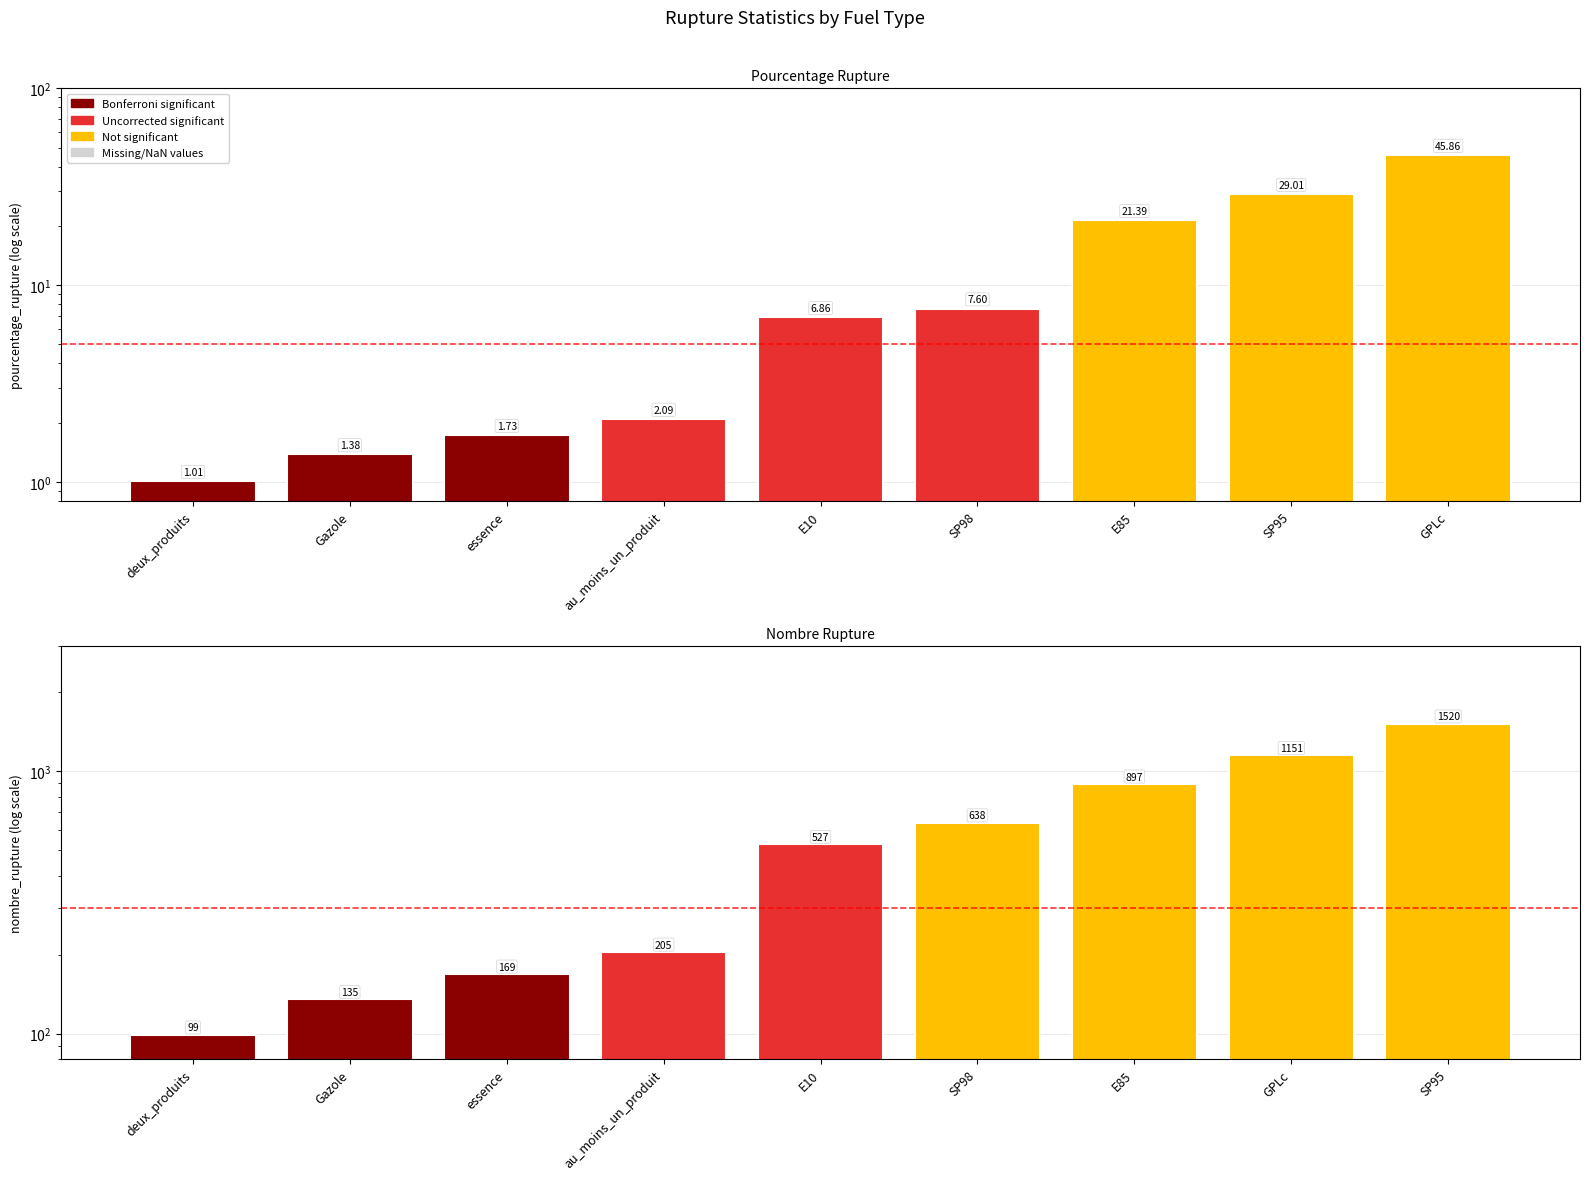

At how many categories does at least one series exceed 1078?

2